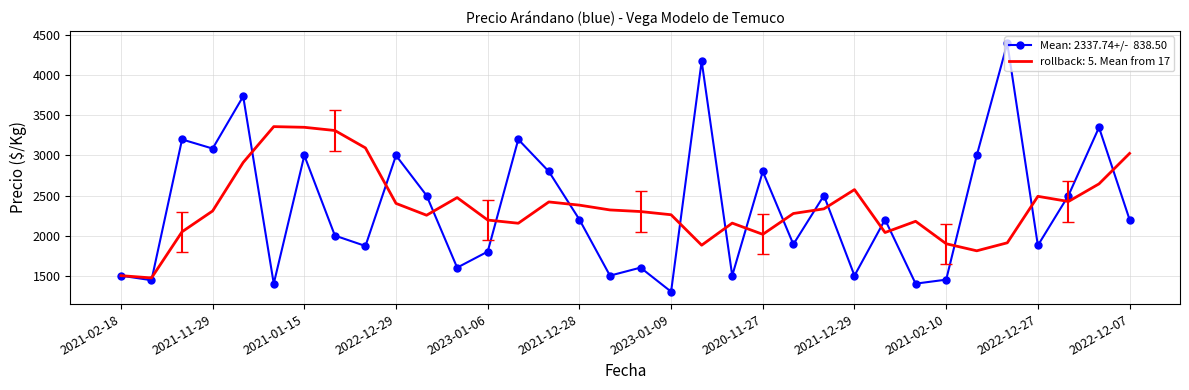

What is the smallest value displayed?

1300.0